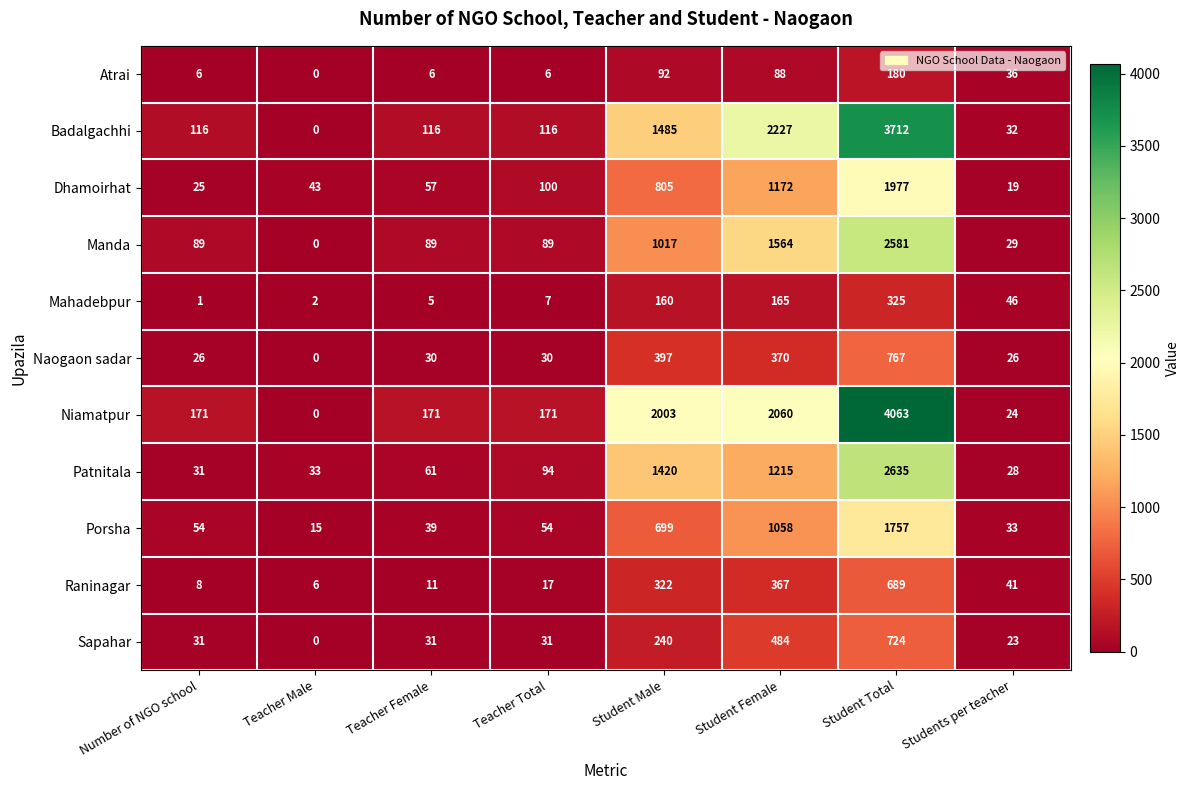

At which label is Dhamoirhat closest to 998?

Student Female